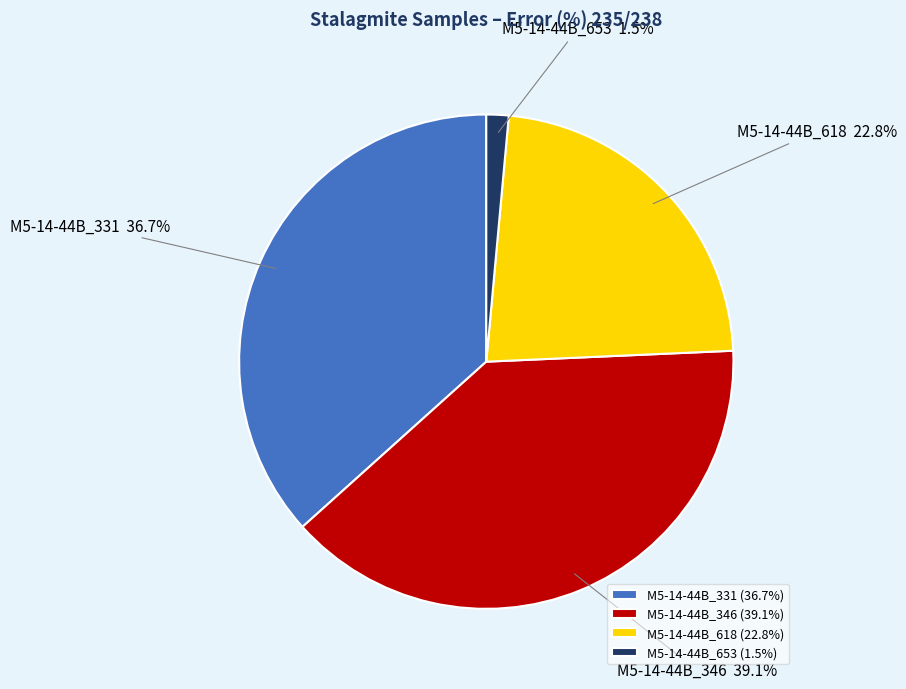

True or false: M5-14-44B_346 accounts for 39% of the total.

True